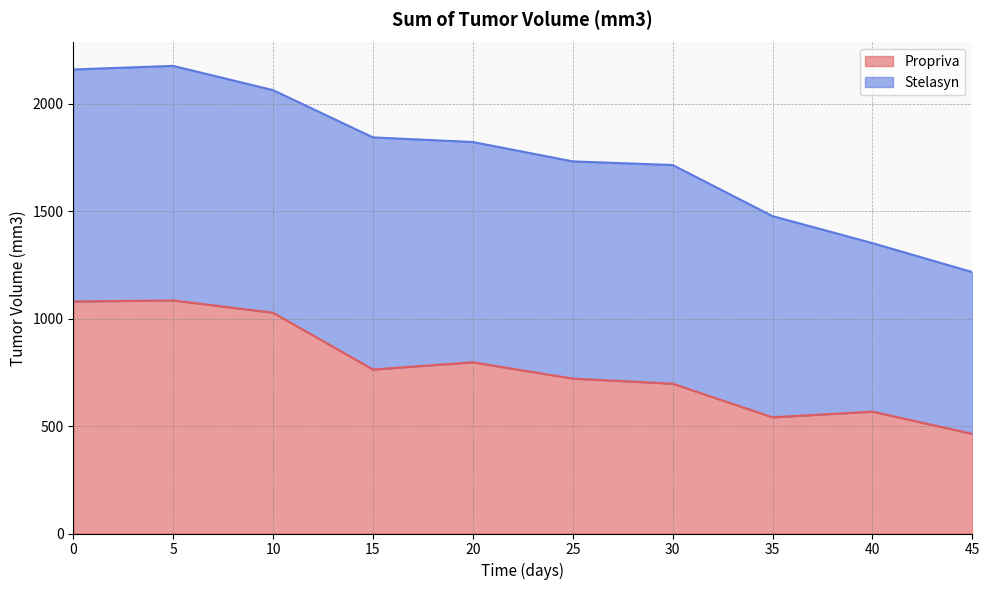

What is the total value across all series at 20?

1822.3